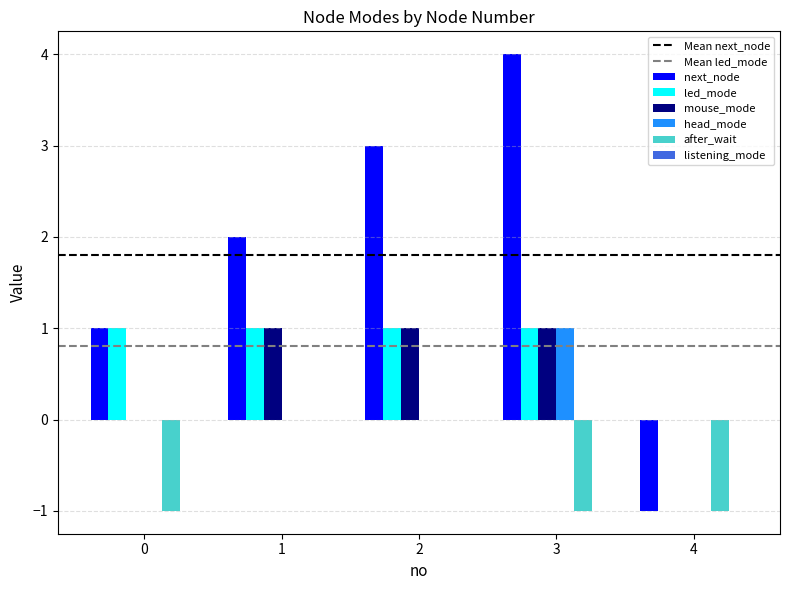

Which series changed the most between 0 and 3?

next_node